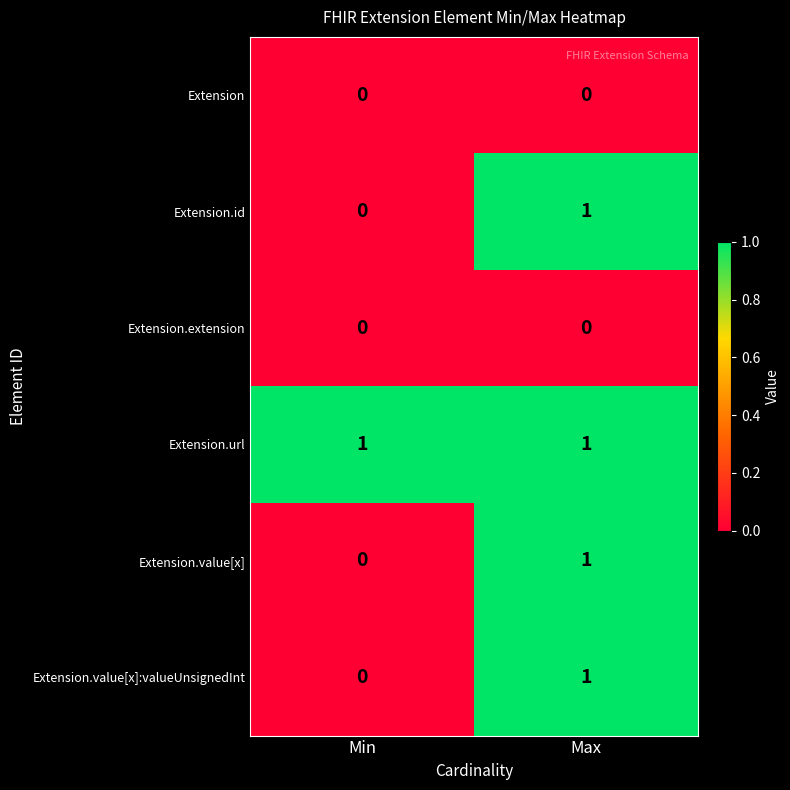

At which category is the sum across all series the highest?

Max